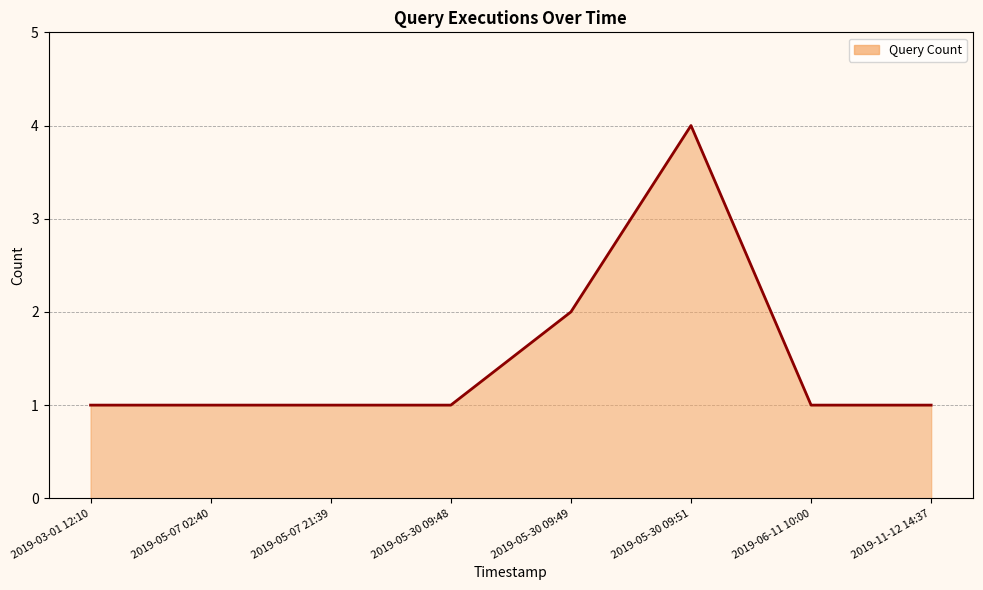

Is it true that the value at 2019-05-30 09:48 is 1?

True